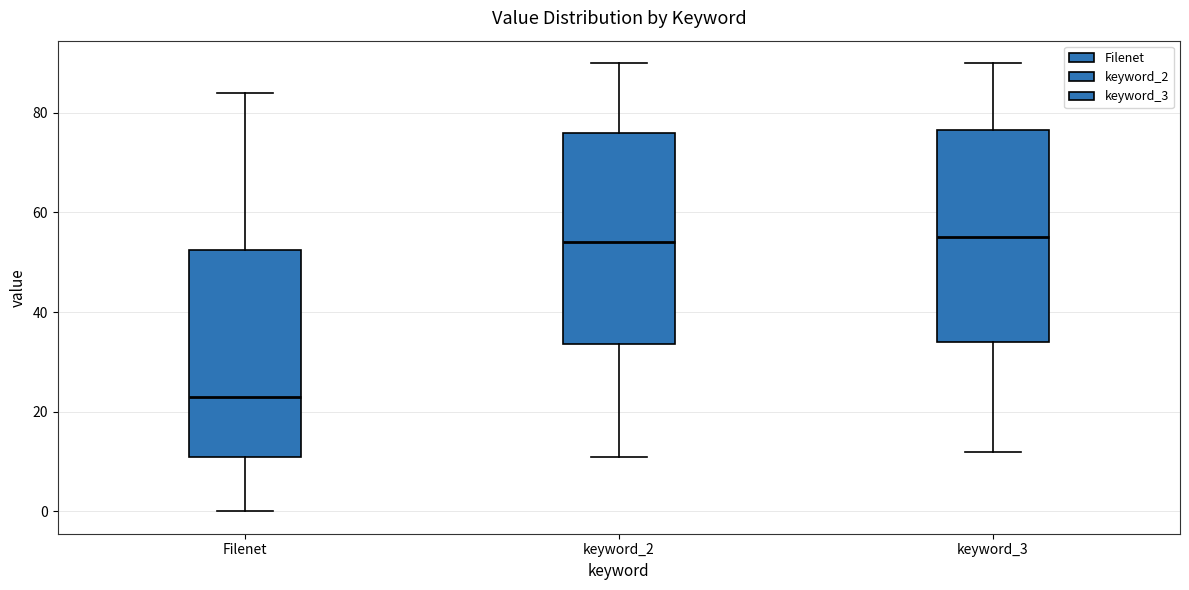

Reading left to right, transcribe this box plot: for each box, give where its median line is, the range the box spans, and where its two whiskers end, as read against the y-axis. The values are not printed on the chart, so give them approximately, as read against the axis.

Filenet: median 24, box 12 to 52, whiskers 0 to 84
keyword_2: median 54, box 34 to 76, whiskers 12 to 90
keyword_3: median 56, box 34 to 76, whiskers 12 to 90